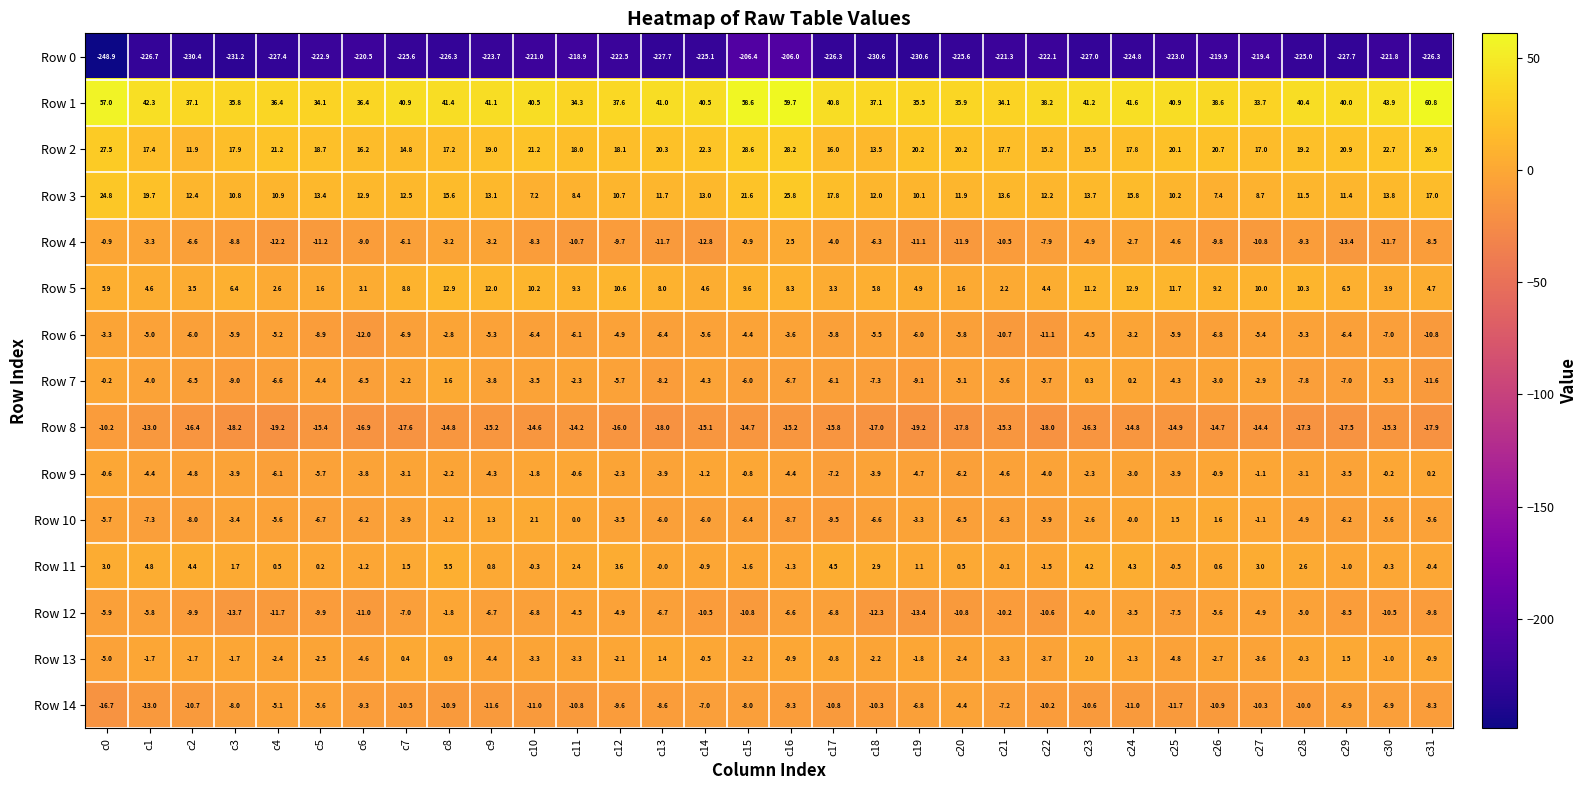

How many distinct data groups are displayed?

15